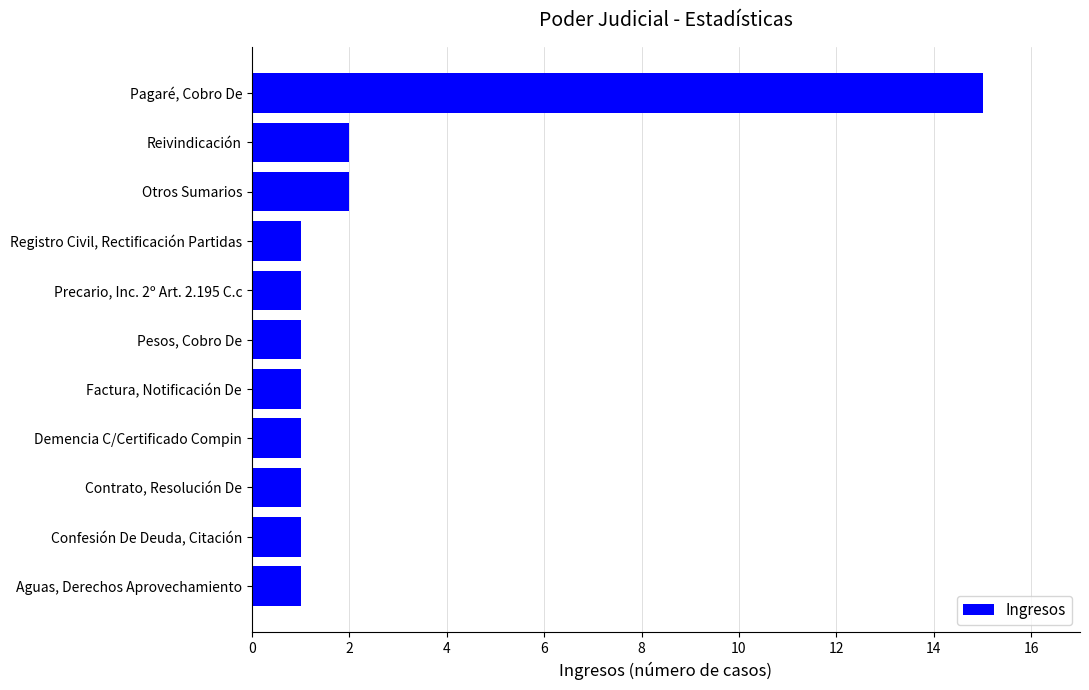

What is the difference between the maximum and minimum values?

14